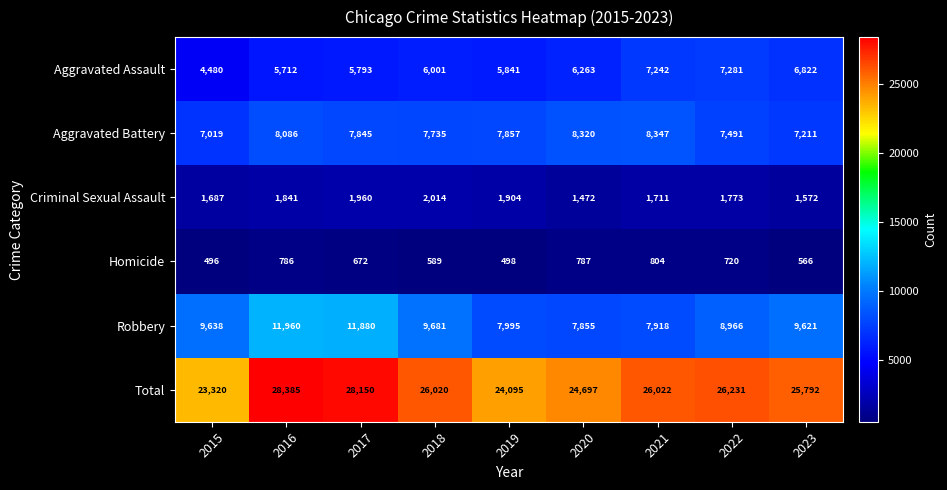

How many data points does each series have?

9